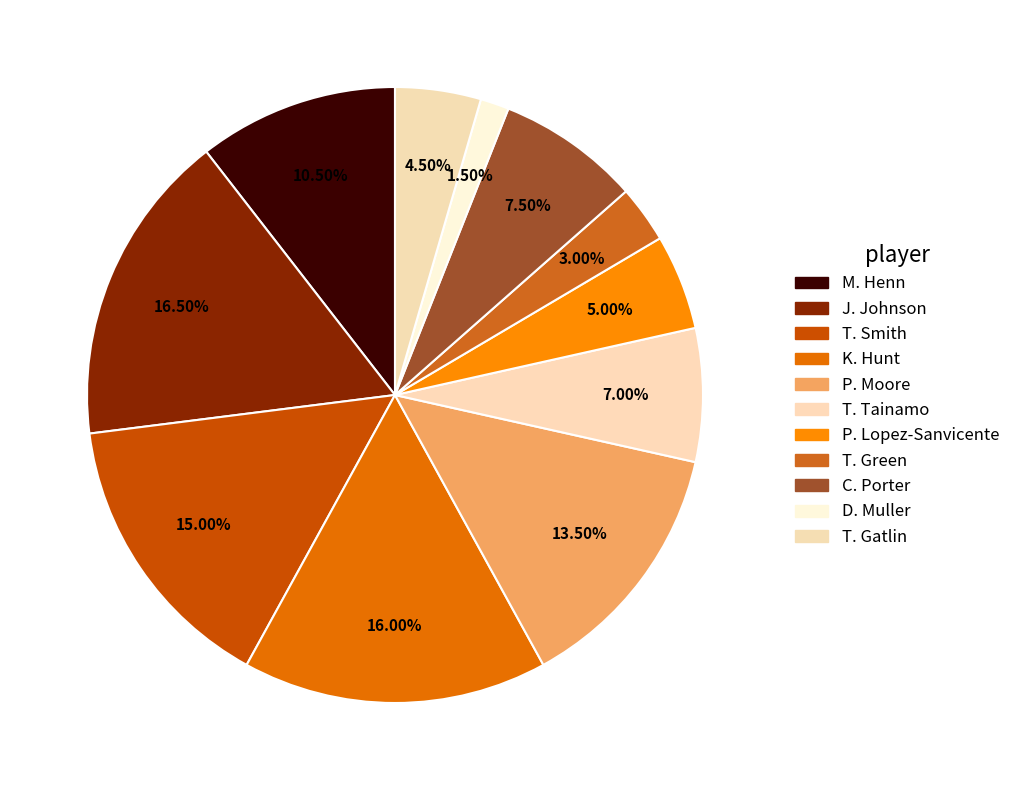

Count the number of slices in the pie.

11